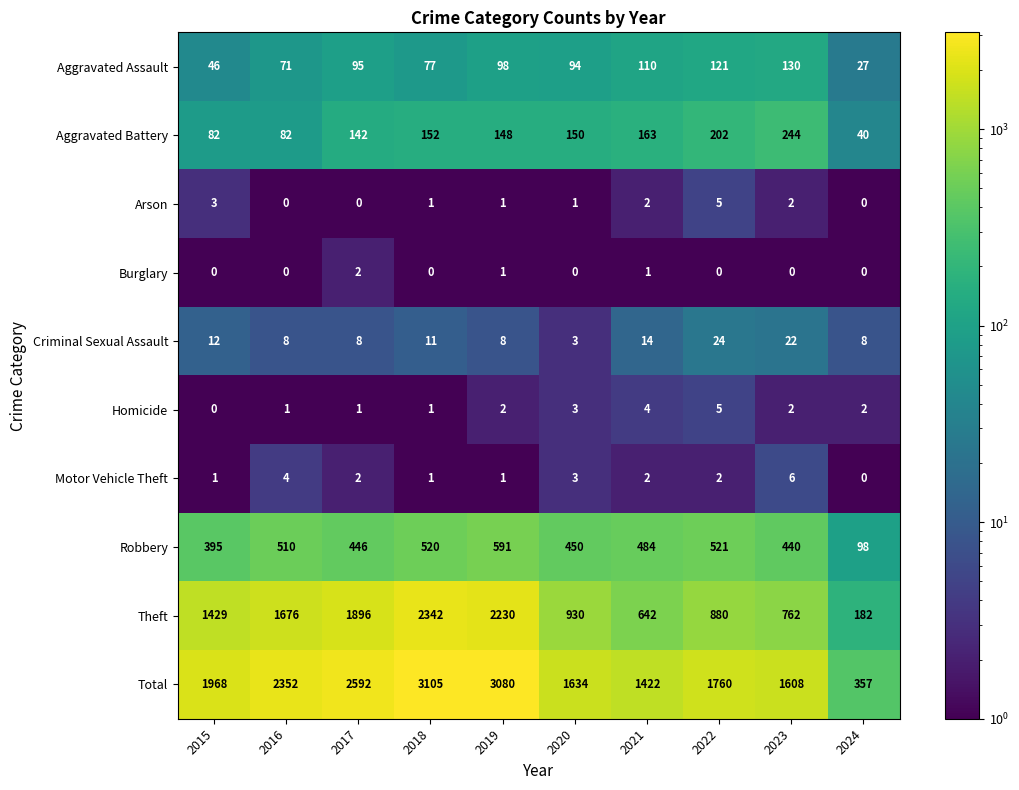

Read the Aggravated Battery value at 2016, to the nearest 10.

80